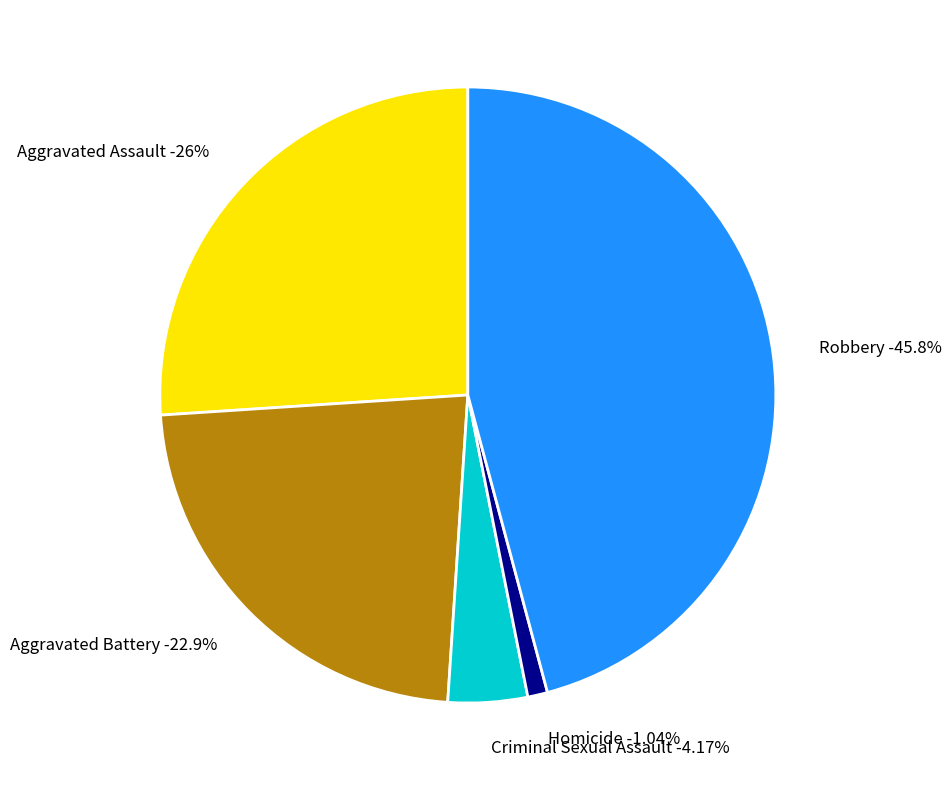

Which category has the smallest portion of the pie?

Homicide